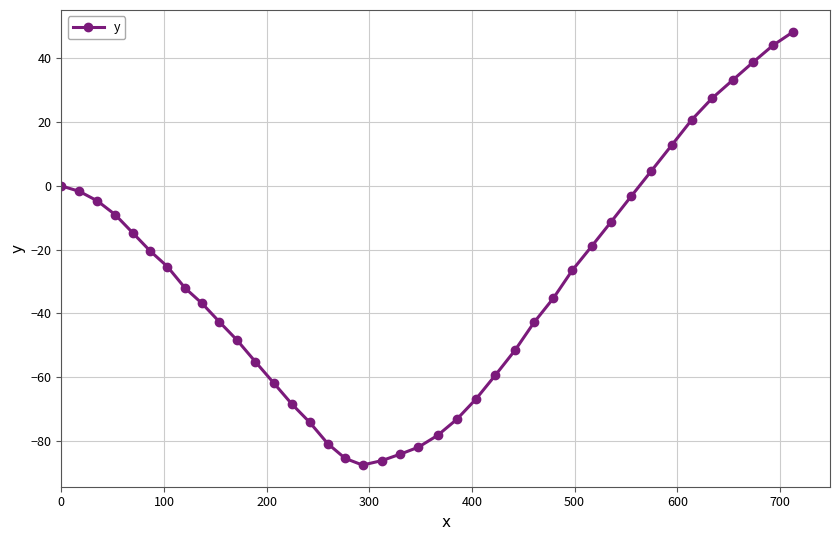

What is the value of the 39th point from the left?

44.1